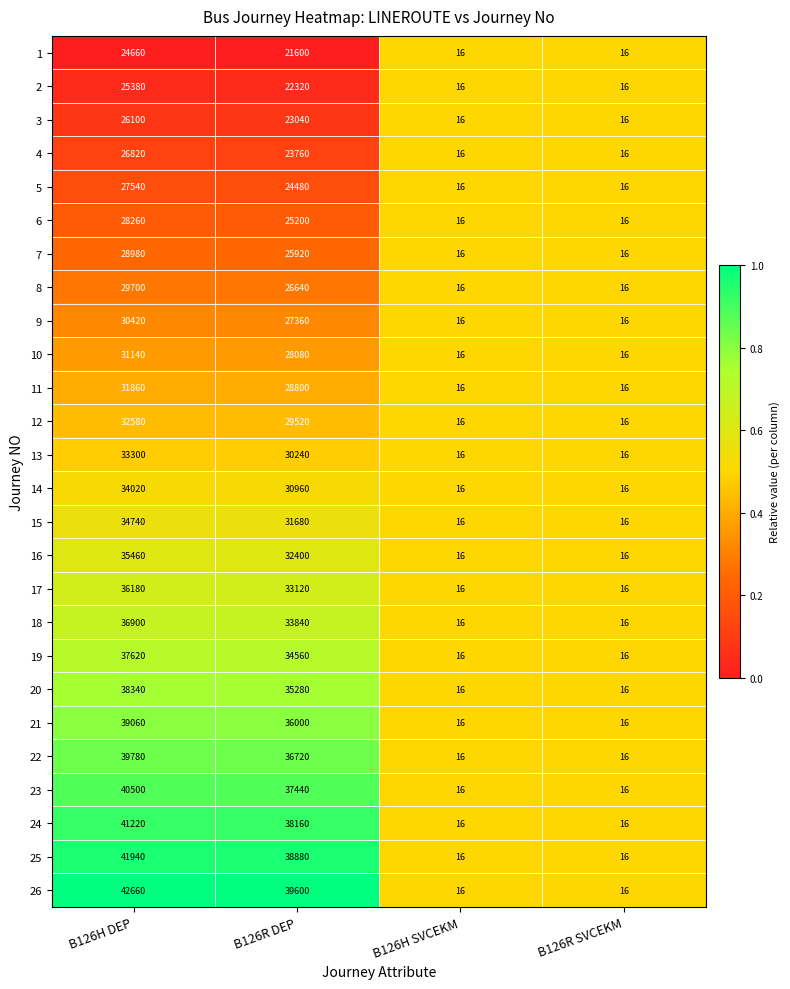

Where is 6 nearest to the value 14138?

B126R DEP